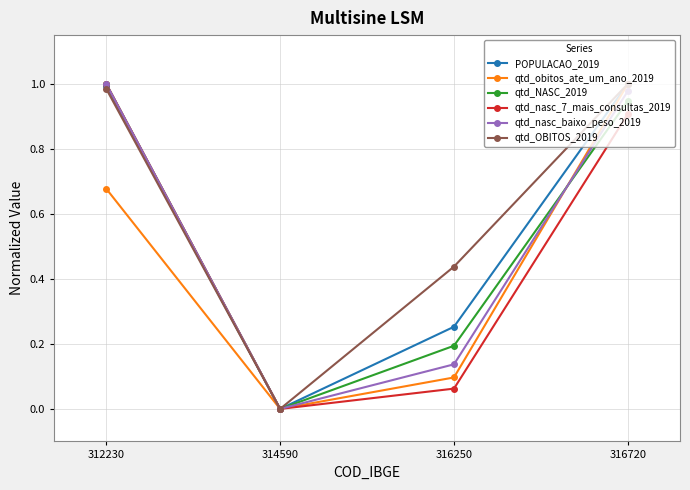

At which category does qtd_NASC_2019 reach its first local valley?

314590